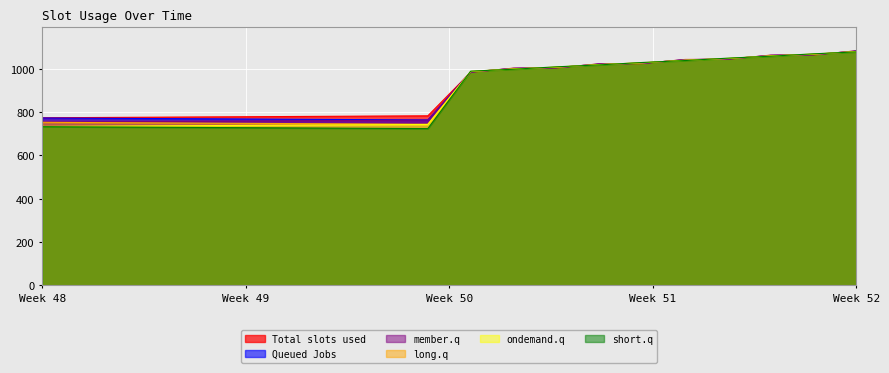

At how many categories does at least one series exceed 1061?

3